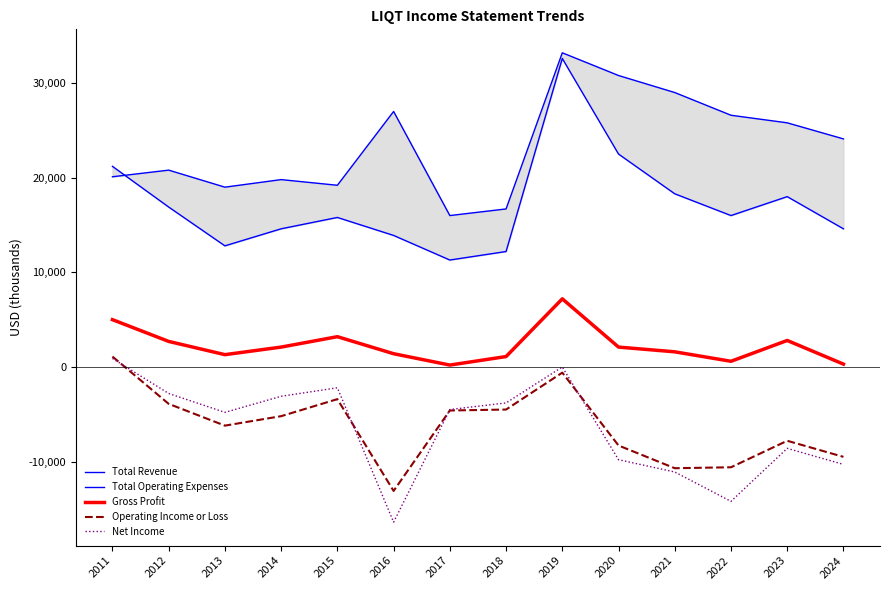

How many lines are shown in the chart?

5